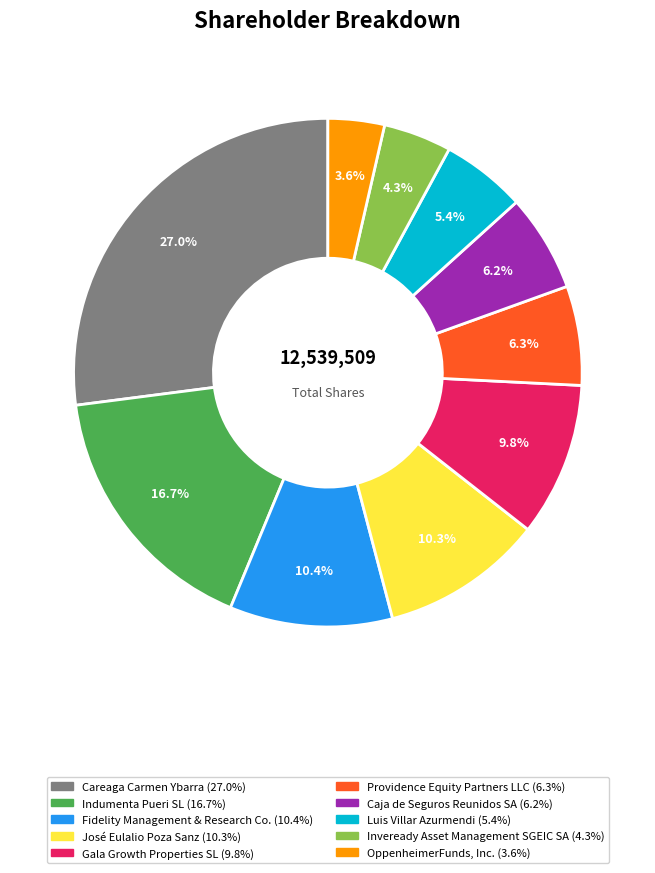

What percentage is the Gala Growth Properties SL slice, to the nearest percent?

10%